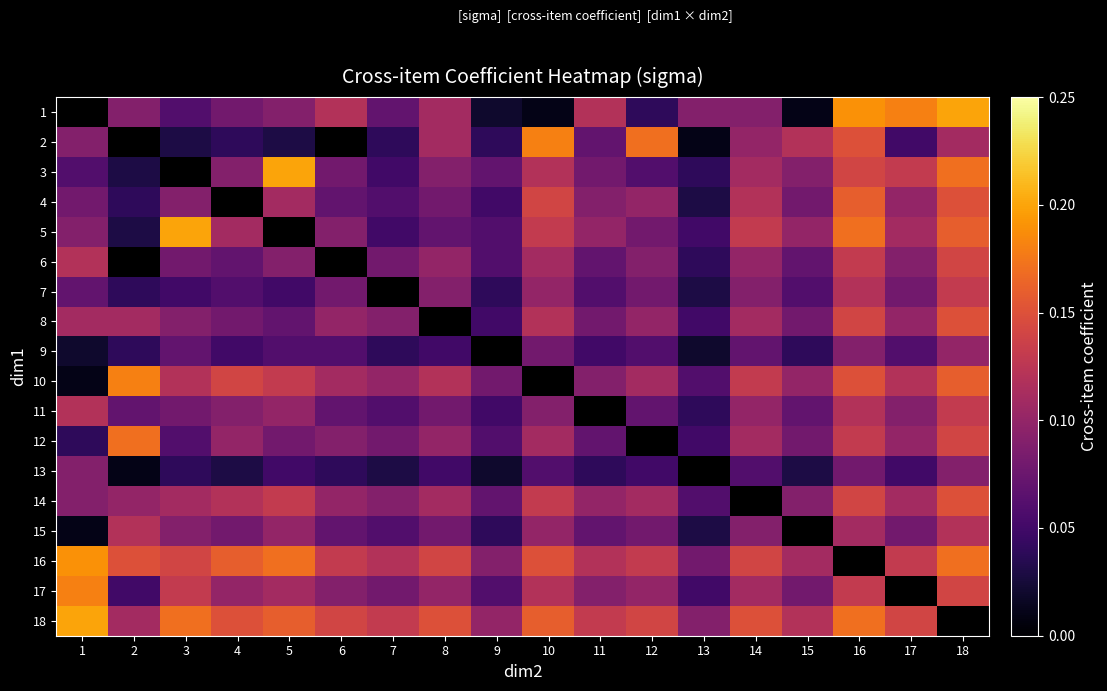

At which category does the chart reach its minimum across all series?

10